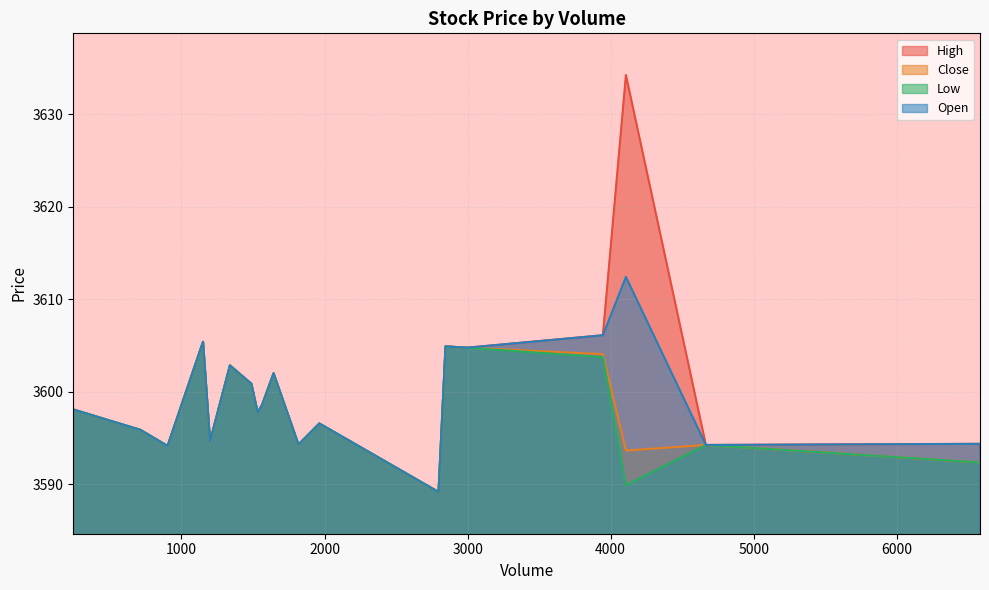

Between 1964 and 2996, which is larger?

2996